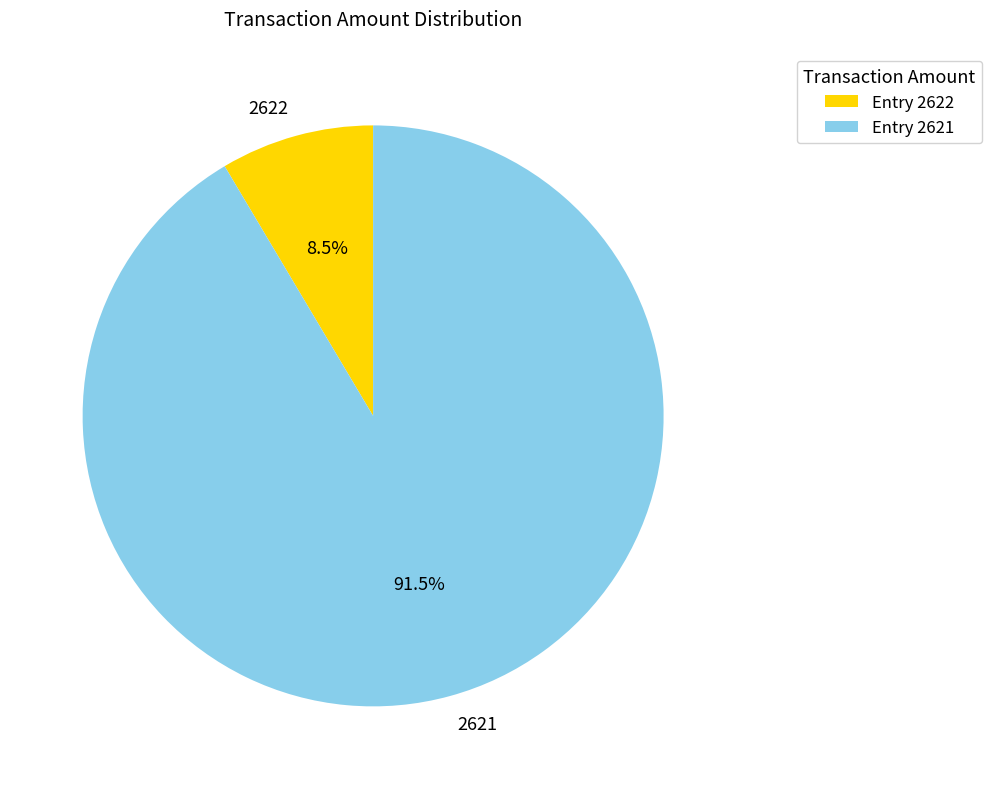

Is 2622 the majority of the pie?

No